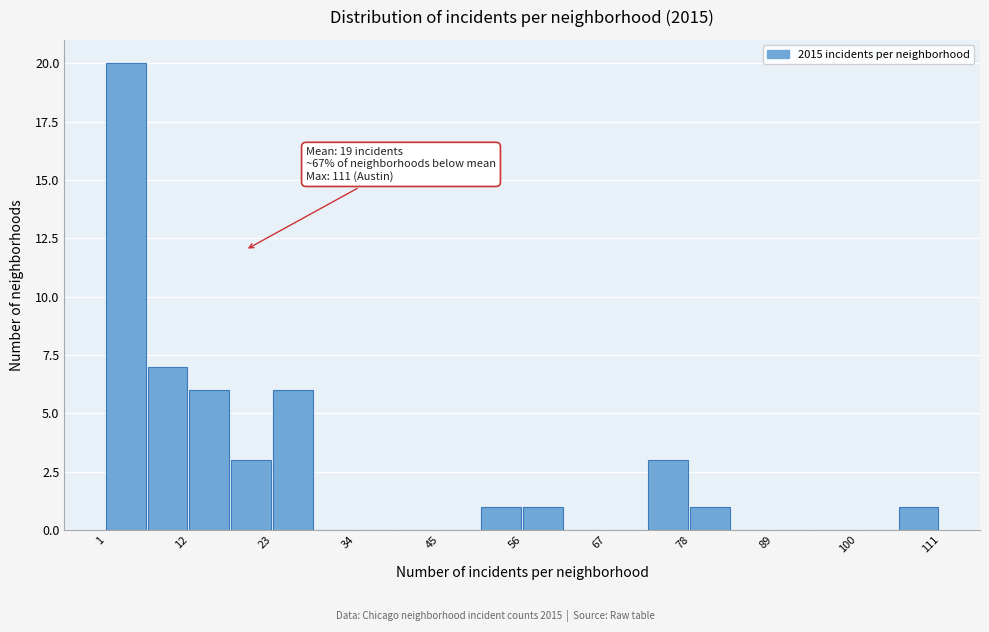

Read against the x-axis, roughly where is the centre of the tallest bar?

4